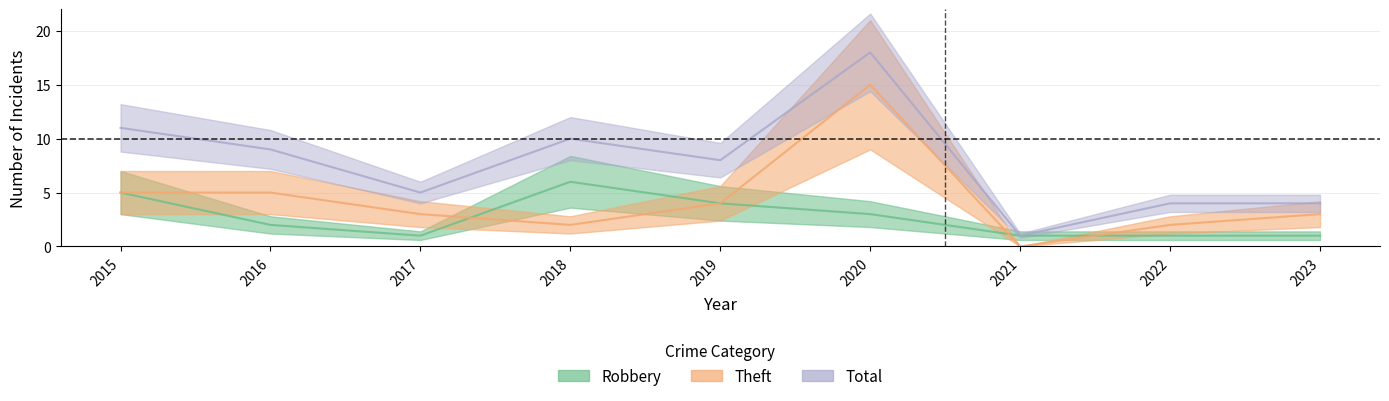

List the series in order of their peak value, highest first.

Total, Theft, Robbery